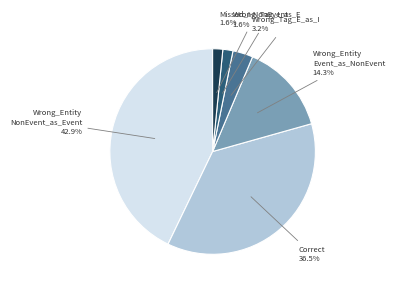

Is there a majority slice in this chart?

No